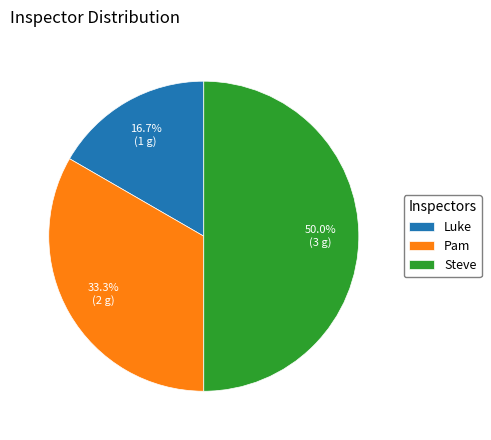

How many segments does this pie chart have?

3